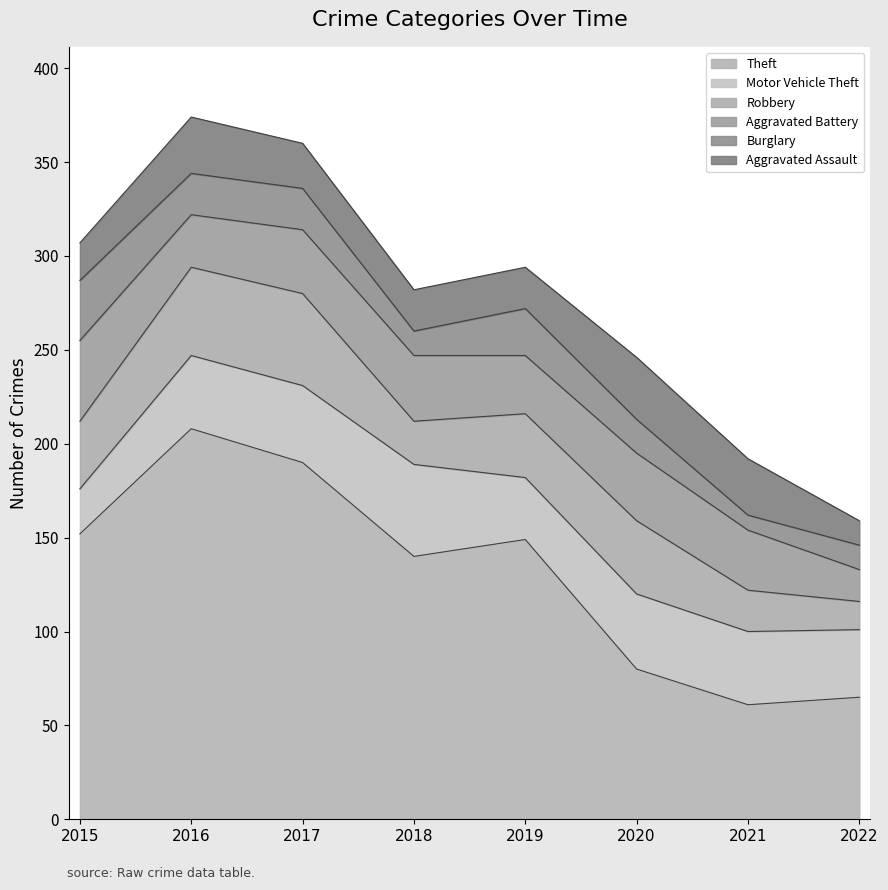

How many distinct data groups are displayed?

6